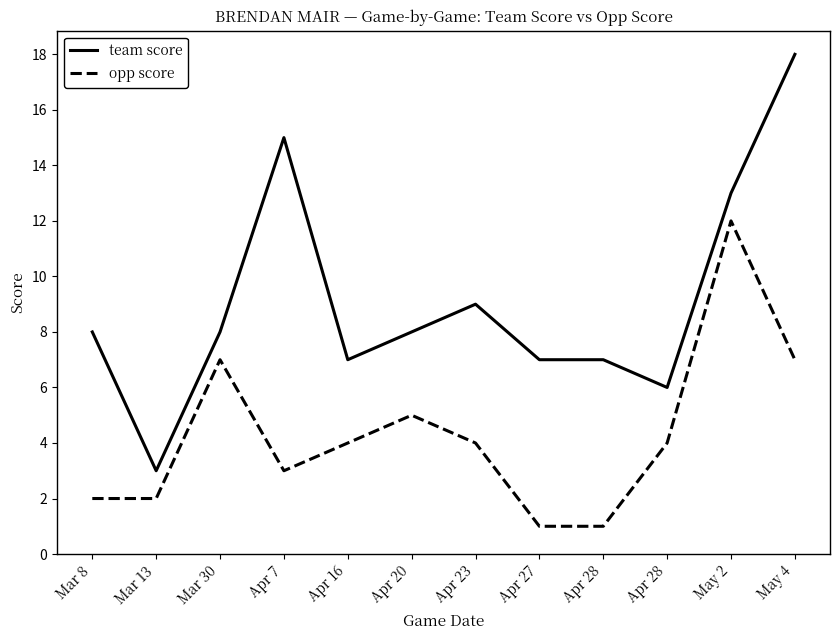

Reading left to right, what are all the values shown in this chart?

team score: Mar 8=8	Mar 13=3	Mar 30=8	Apr 7=15	Apr 16=7	Apr 20=8	Apr 23=9	Apr 27=7	Apr 28=7	Apr 28=6	May 2=13	May 4=18
opp score: Mar 8=2	Mar 13=2	Mar 30=7	Apr 7=3	Apr 16=4	Apr 20=5	Apr 23=4	Apr 27=1	Apr 28=1	Apr 28=4	May 2=12	May 4=7